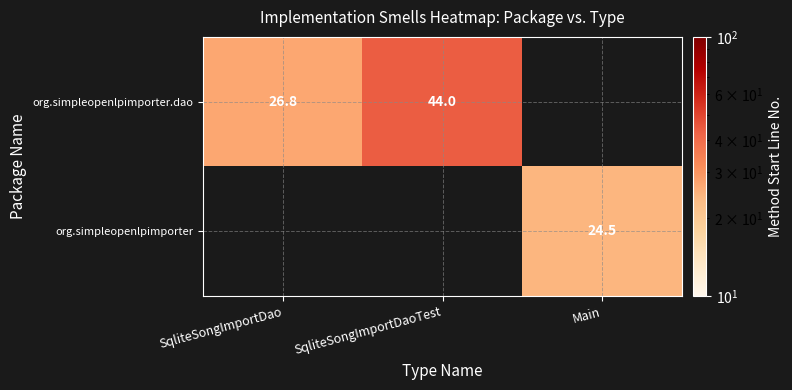

The value of org.simpleopenlpimporter.dao at SqliteSongImportDao is 26.8. True or false?

True